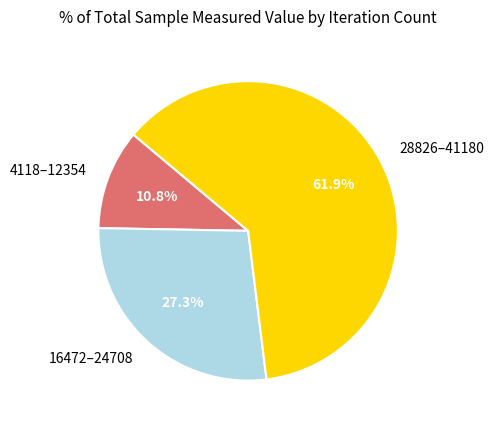

Which category has the biggest portion of the pie?

28826–41180